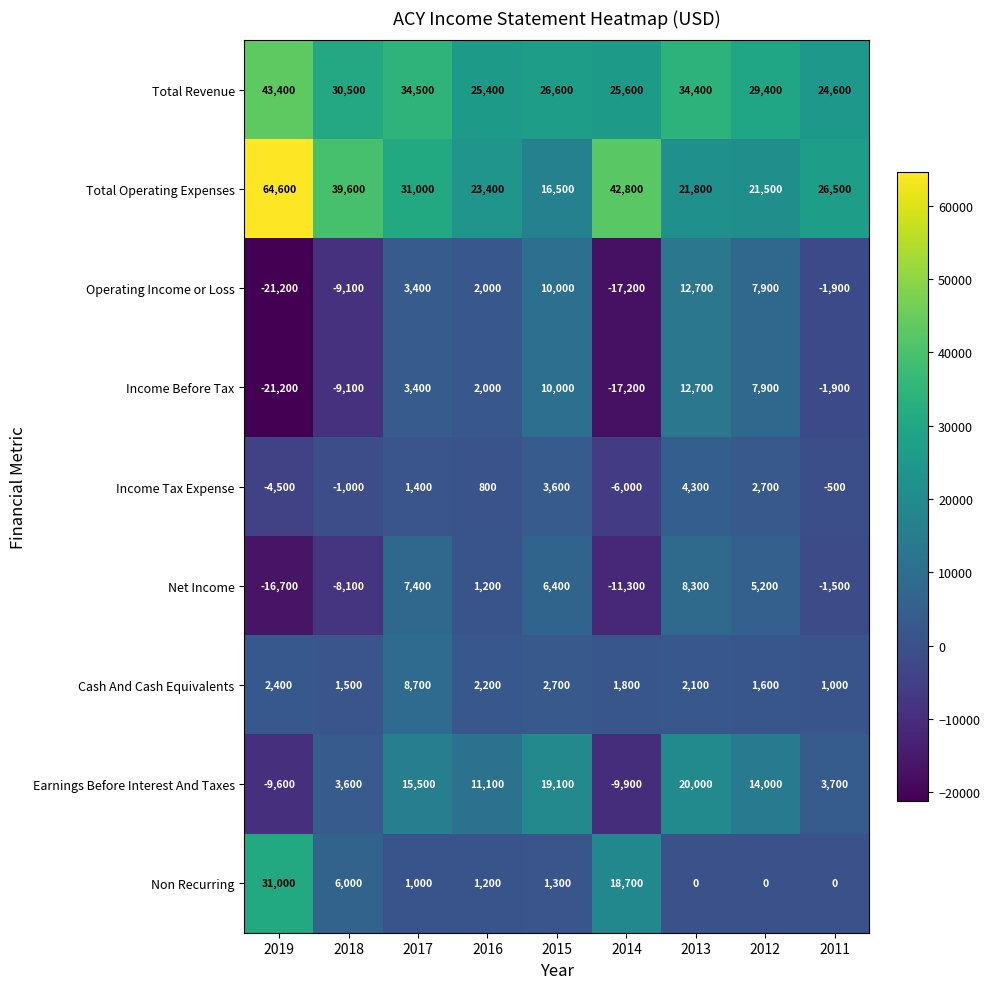

How many categories are shown in the chart?

9